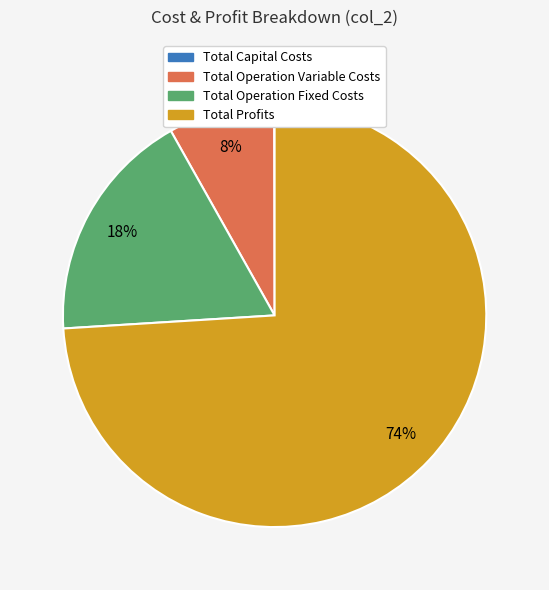

Which slice is the largest?

Total Profits